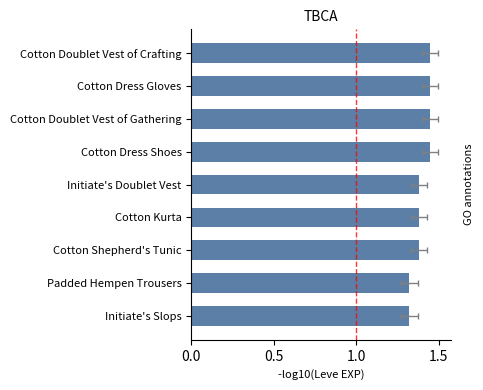

What is the difference between the maximum and minimum values?

0.1